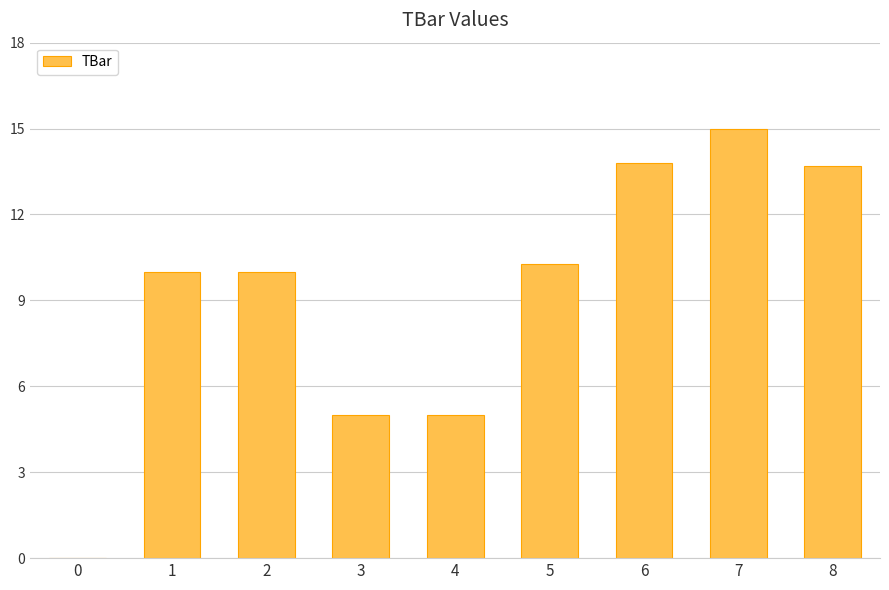

True or false: the data shows 10.0 at 1.

True